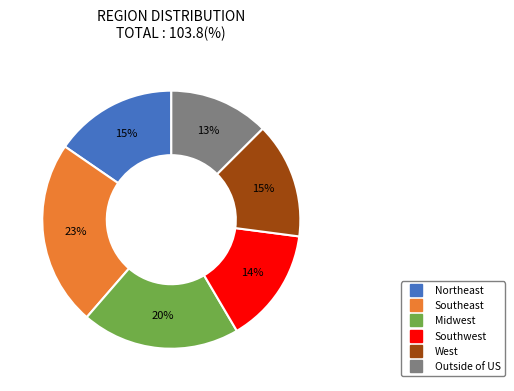

How many segments does this pie chart have?

6